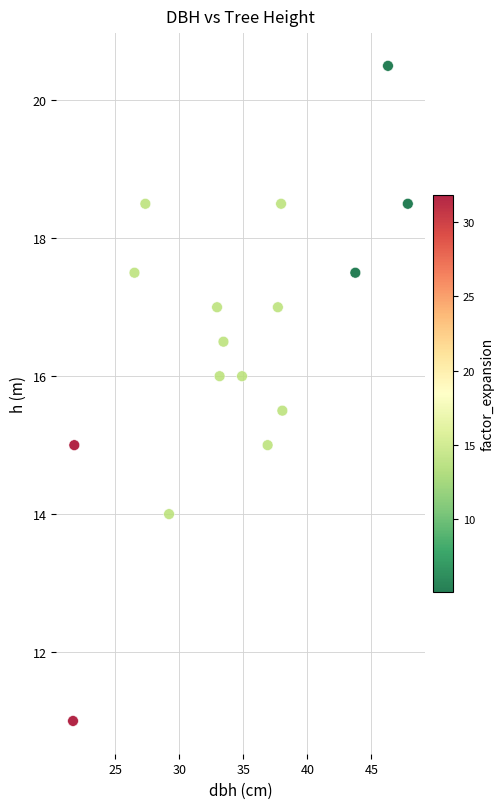

What is the range of X values (max minus min)?

26.2